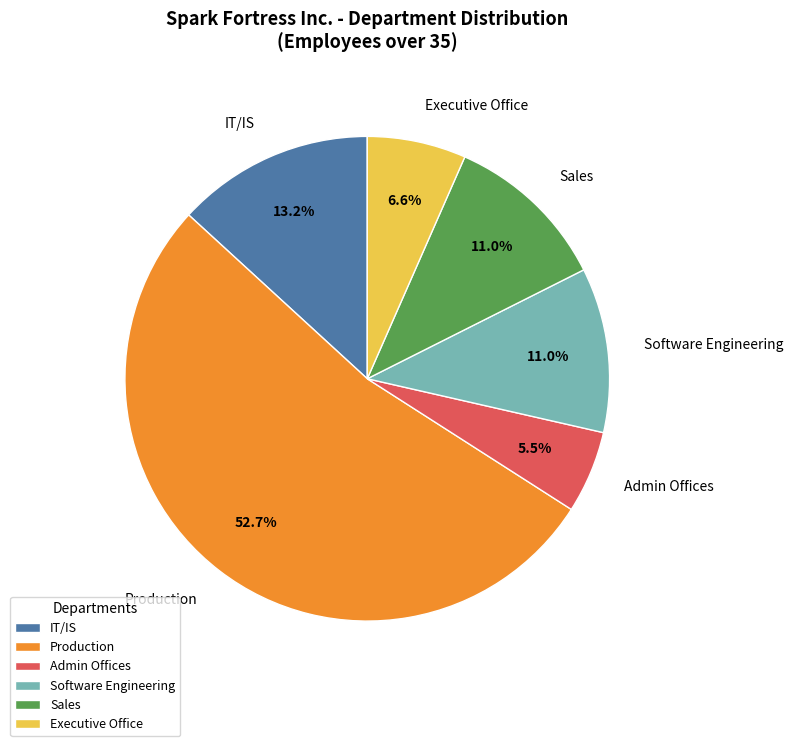

What percentage do Software Engineering and Sales together represent?

22.0%